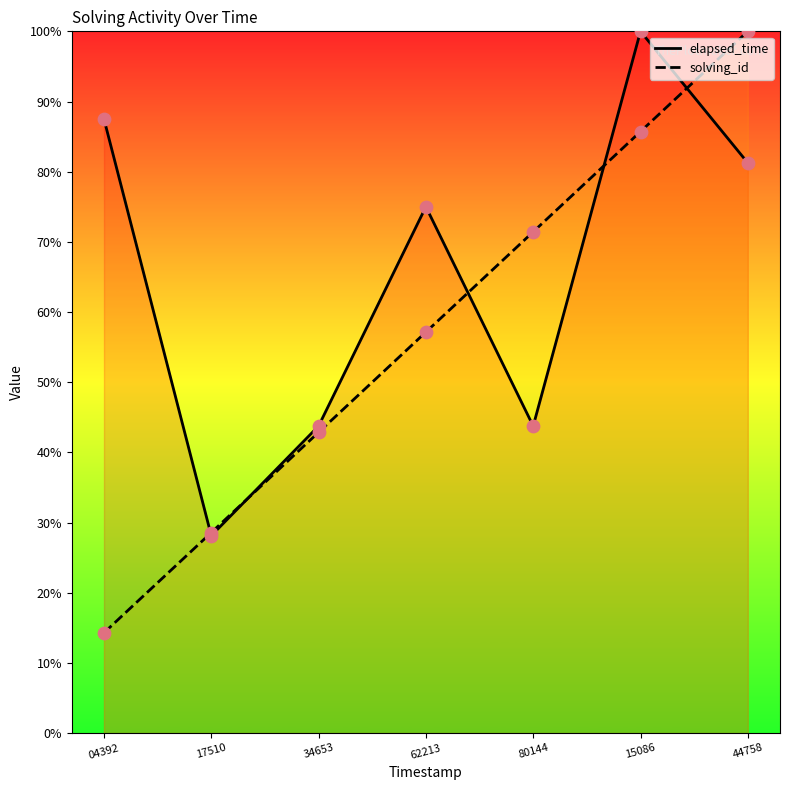

Which series reaches the minimum Y coordinate?

solving_id